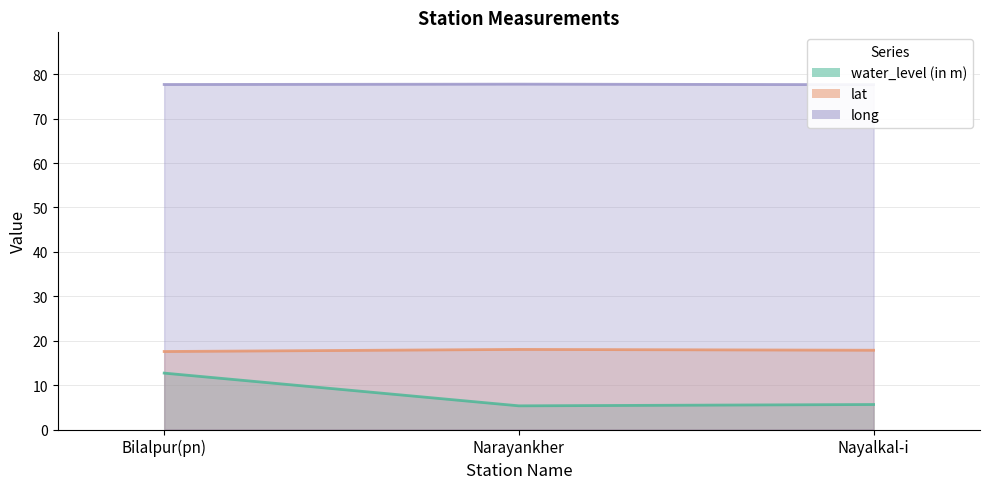

Reading right to left, what are all the values shown in this chart?

water_level (in m): 5.6	5.3	12.7
lat: 17.9	18.0	17.6
long: 77.7	77.8	77.7